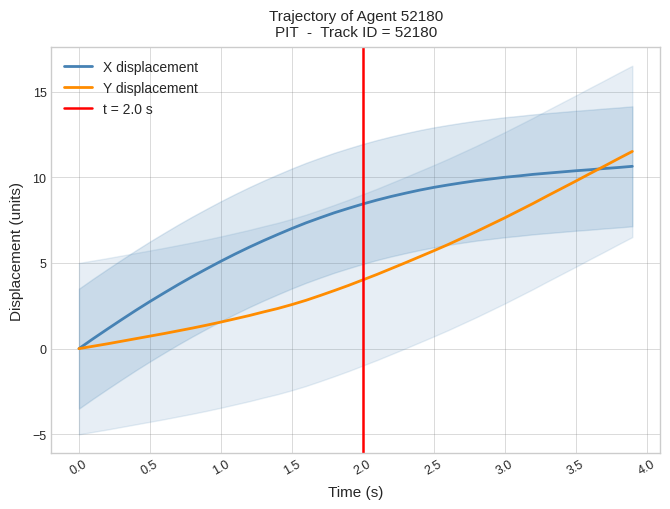

Does the chart have visible grid lines?

Yes